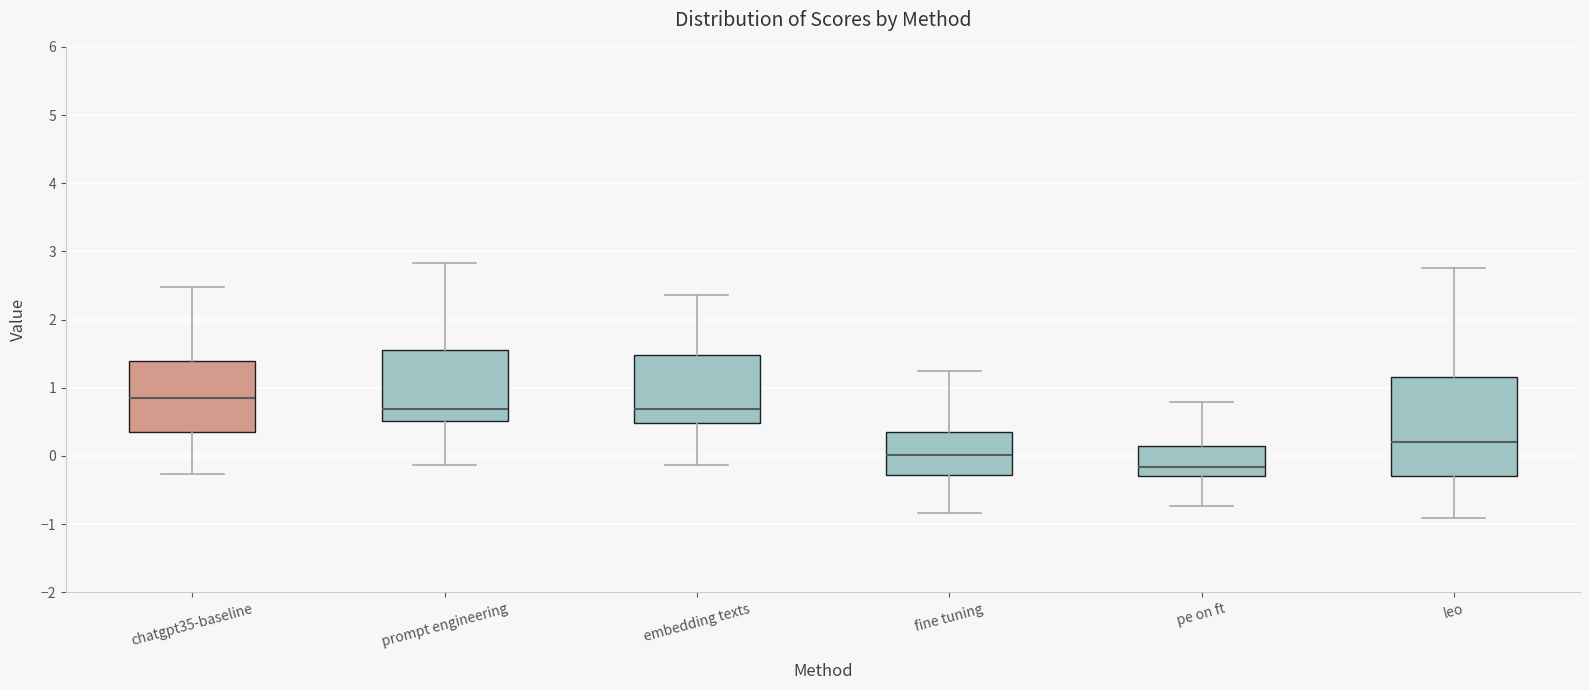

Which box has the highest median line?

chatgpt35-baseline